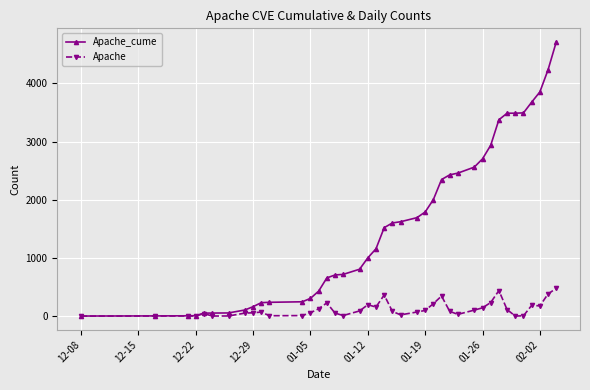

True or false: Apache has more than 2 interior local peaks.

True